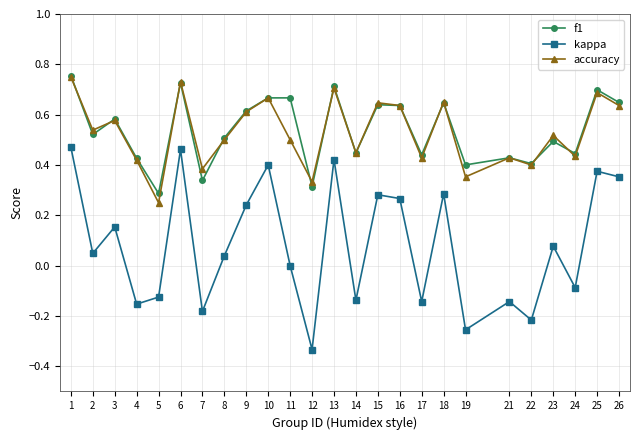

Between 6 and 17, which series saw the biggest shift?

kappa